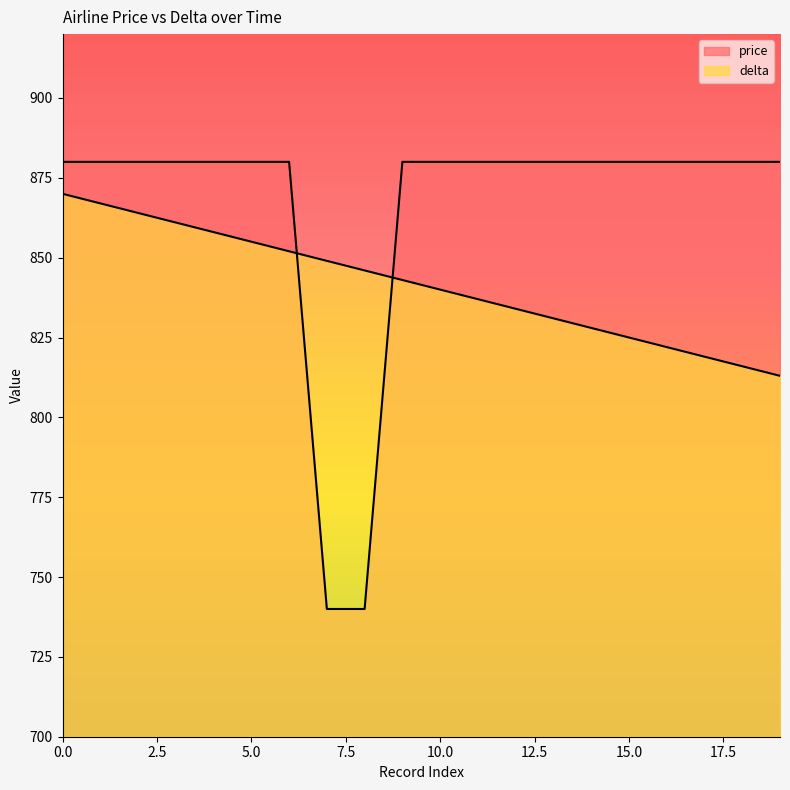

Reading left to right, list all the values displayed in this chart.

price: 0=880	1=880	2=880	3=880	4=880	5=880	6=880	7=740	8=740	9=880	10=880	11=880	12=880	13=880	14=880	15=880	16=880	17=880	18=880	19=880
delta: 0=870	1=867	2=864	3=861	4=858	5=855	6=852	7=849	8=846	9=843	10=840	11=837	12=834	13=831	14=828	15=825	16=822	17=819	18=816	19=813